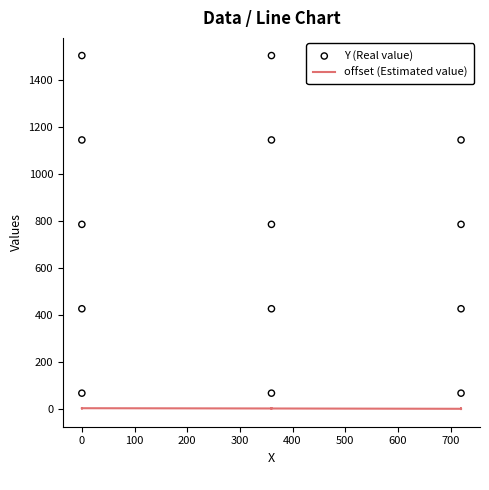

Is the value of Y (Real value) at 14 greater than the value of offset (Estimated value) at 13?

Yes